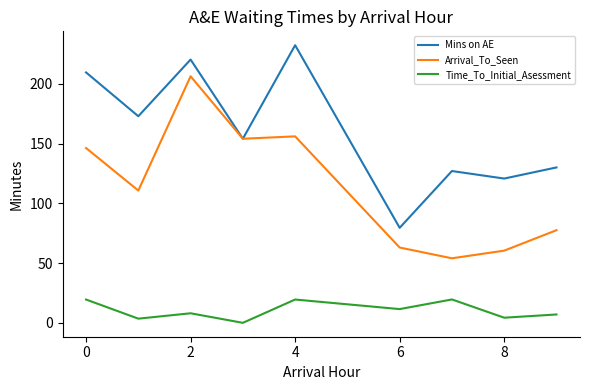

How many values in the Arrival_To_Seen series exceed 110?

5